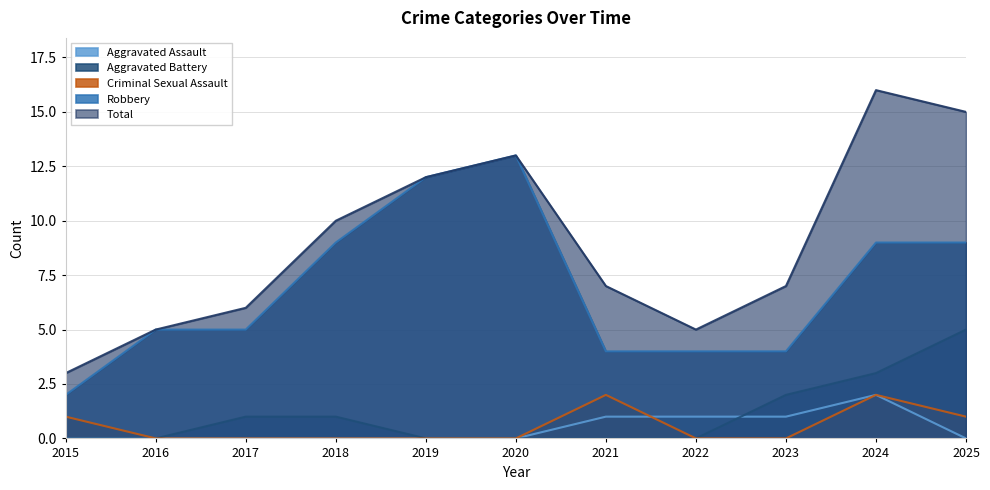

Does the chart have visible grid lines?

Yes